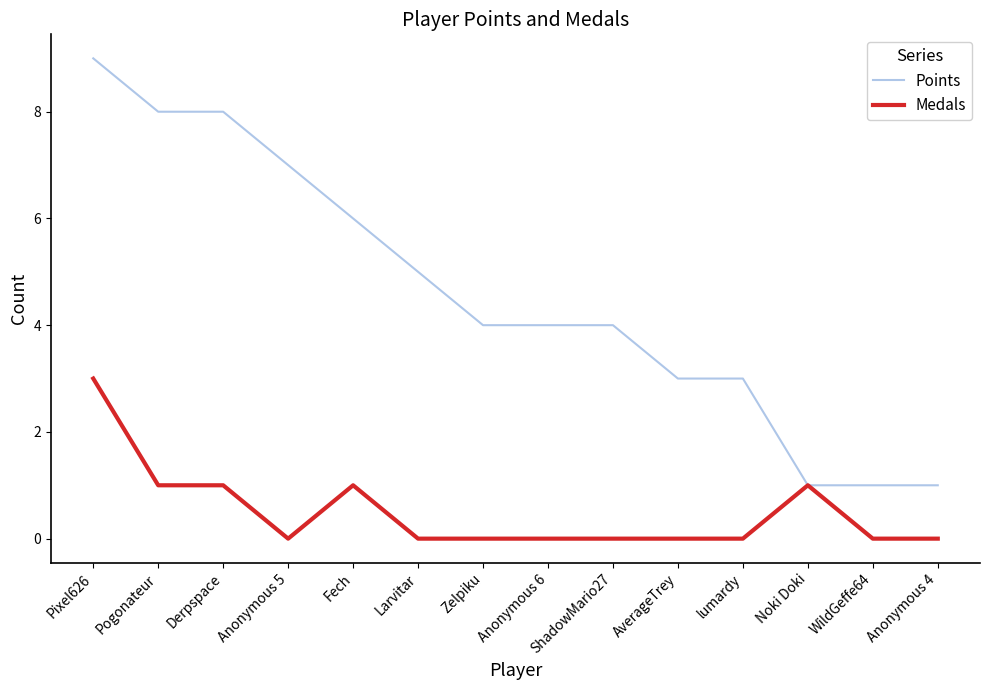

What position from the right is WildGeffe64?

2